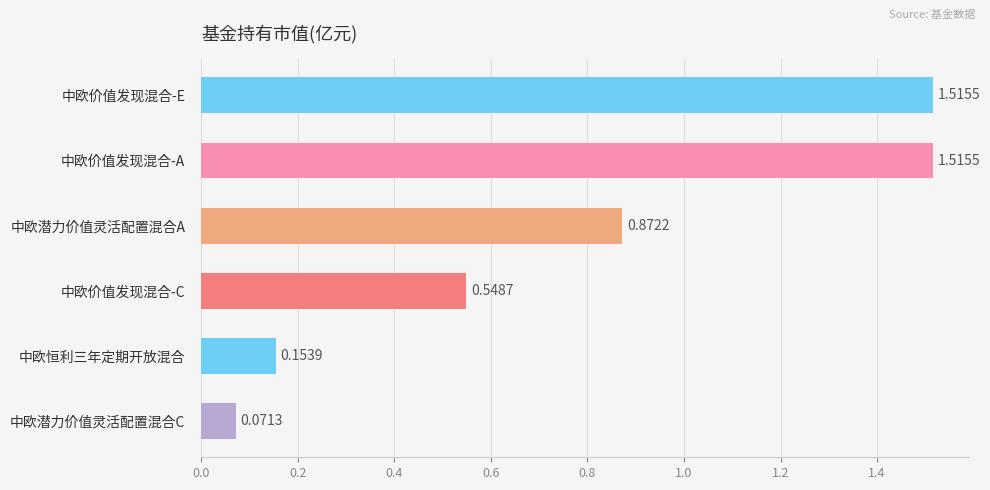

What is the label of the 4th bar from the top?

中欧价值发现混合-C